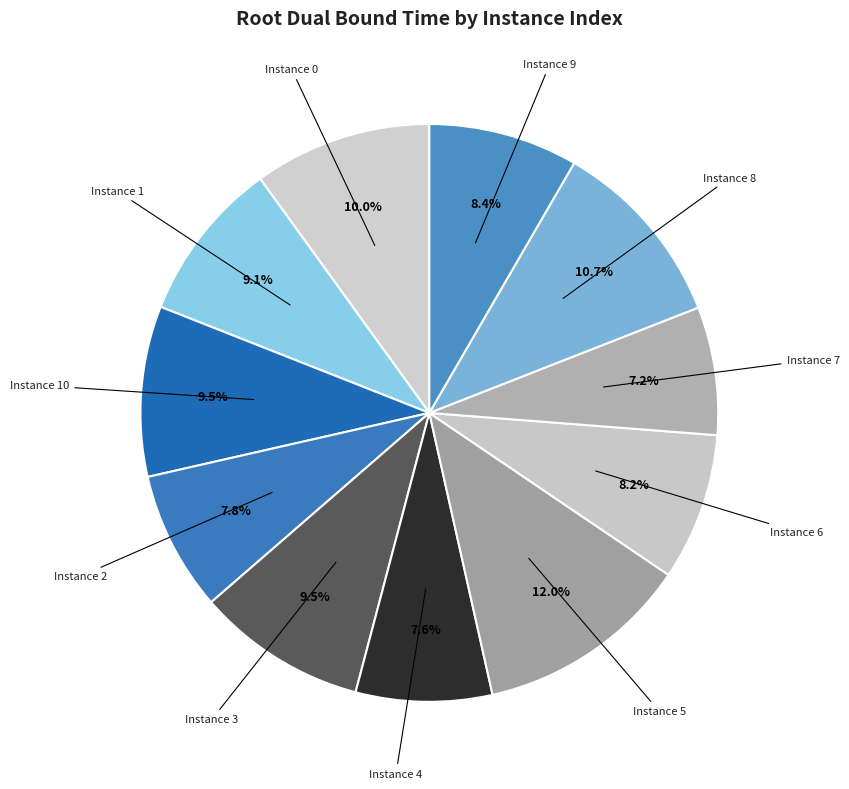

Which category has the biggest portion of the pie?

Instance 5